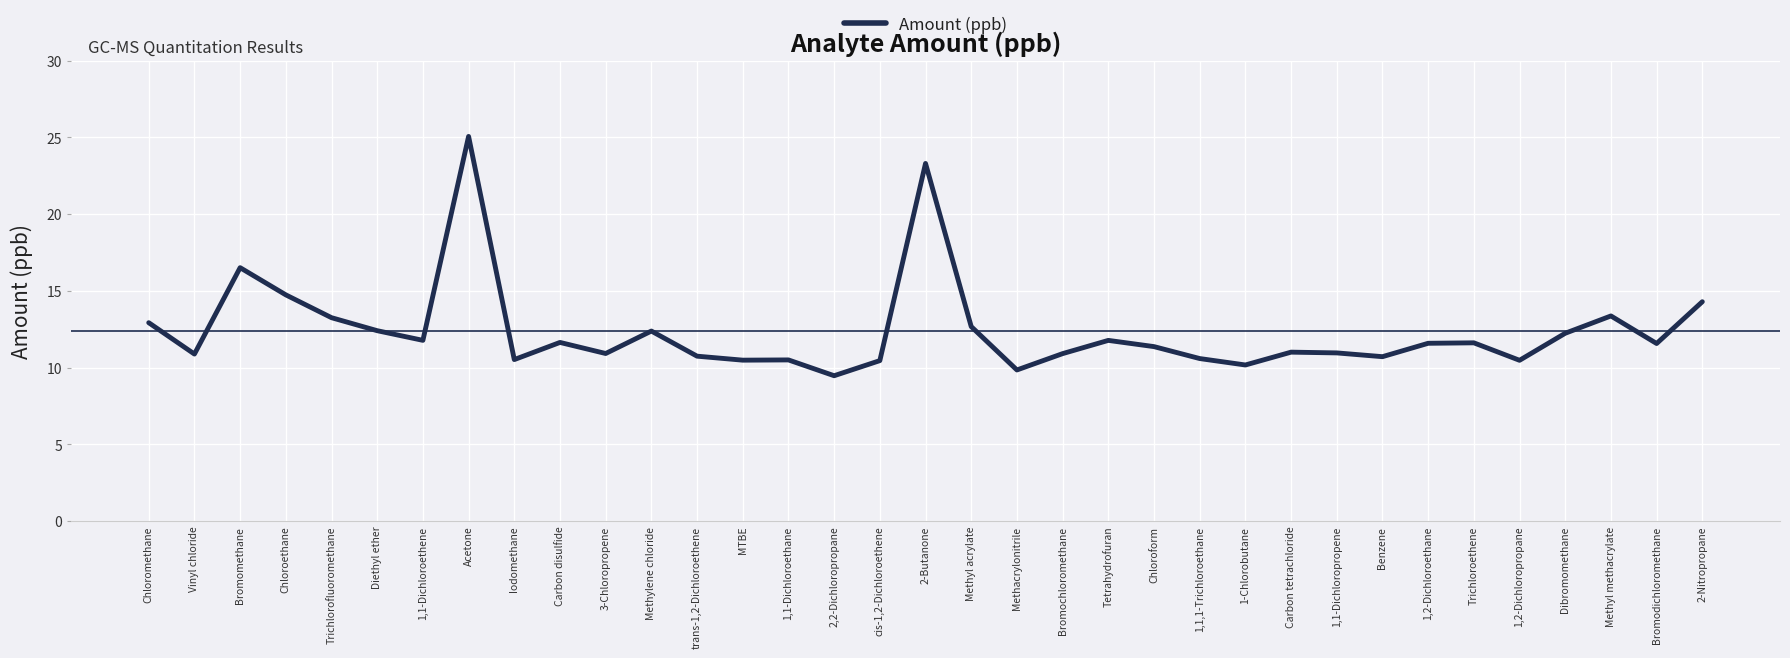

What value does the data have at 1,2-Dichloroethane?

11.6